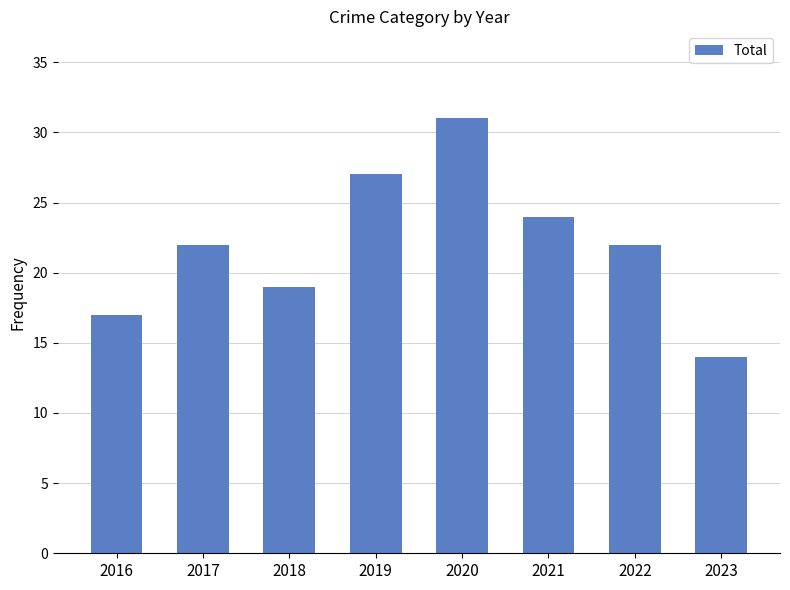

Is it true that the value at 2021 is 24?

True